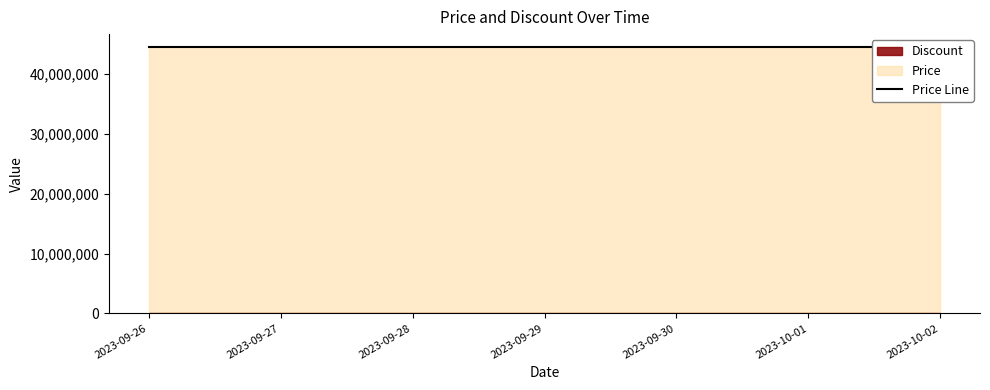

Which has a higher value, 2023-09-30 or 2023-10-01?

2023-09-30